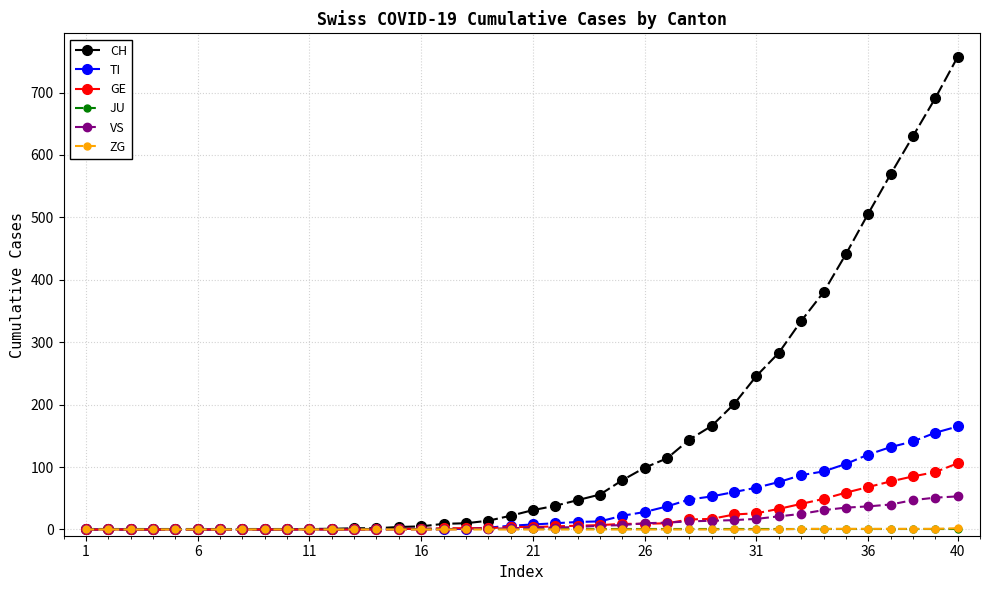

What is the average value of the GE series?

19